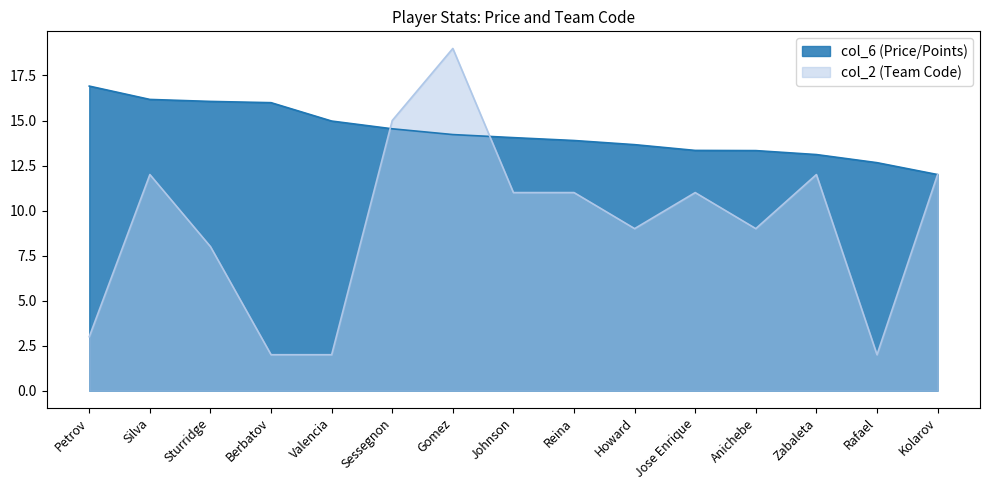

How many data points in col_2 are less than 11?

7